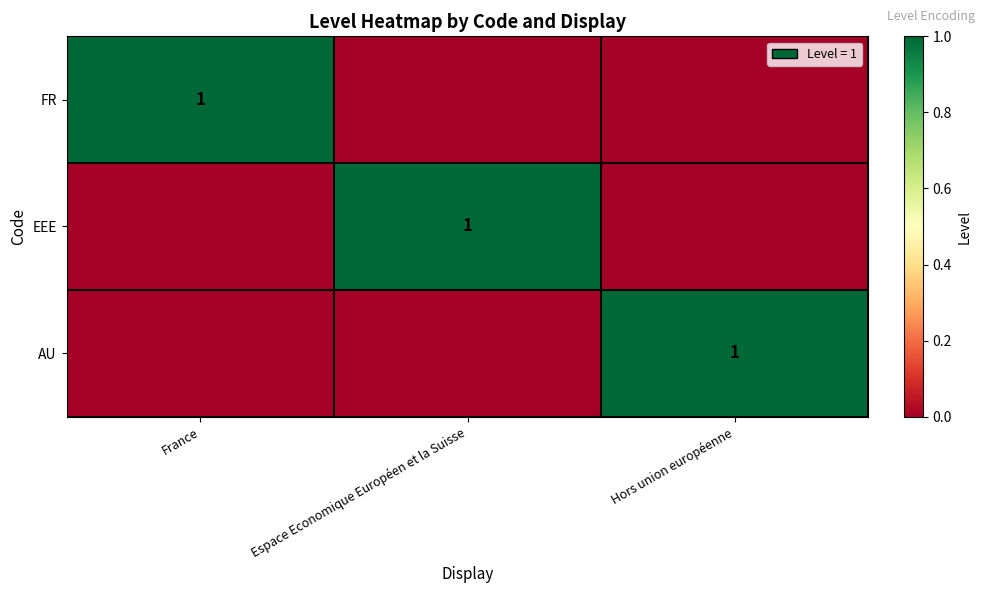

The AU series shows 2 at Hors union européenne. True or false?

False